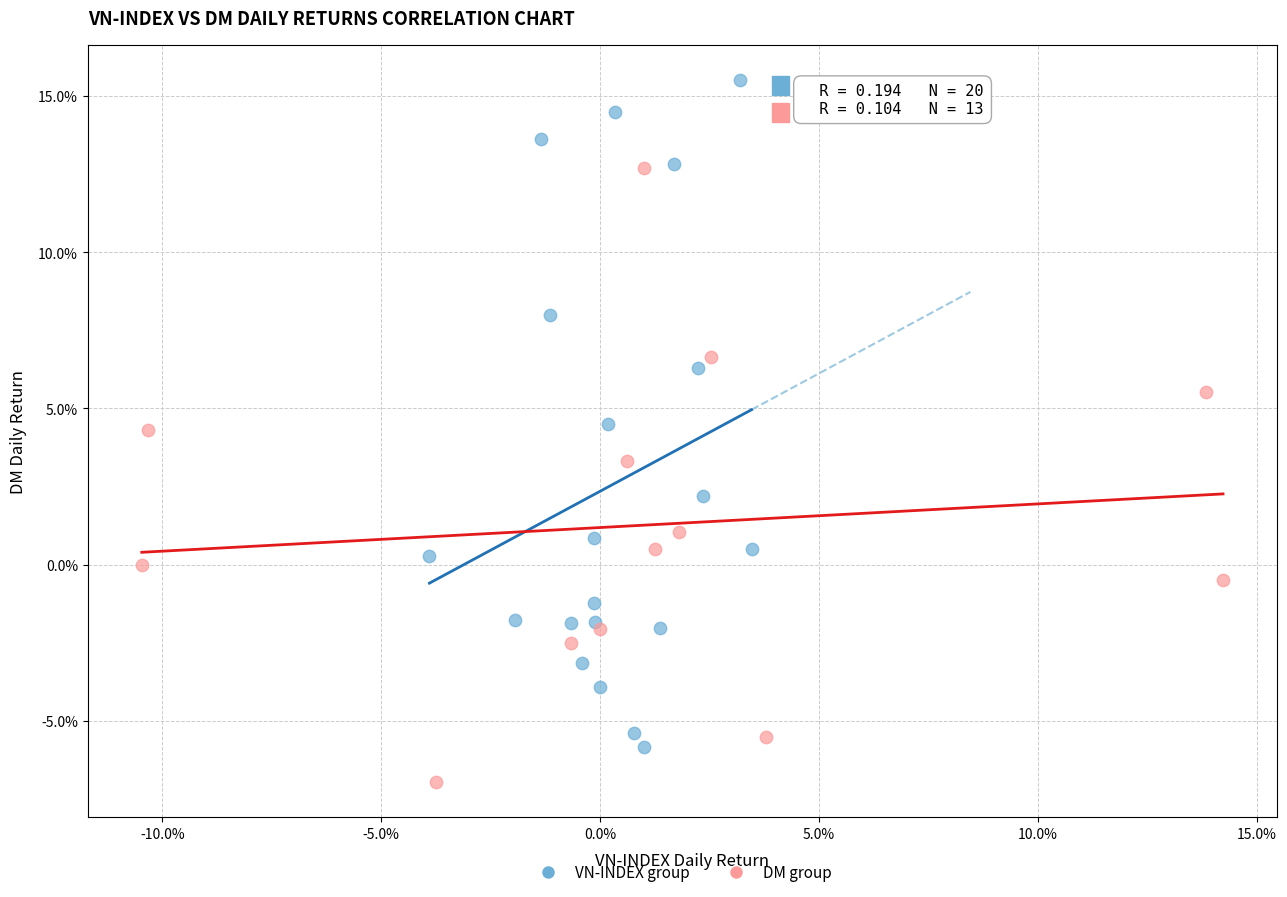

What are all the series names shown in the legend?

VN-INDEX group, DM group